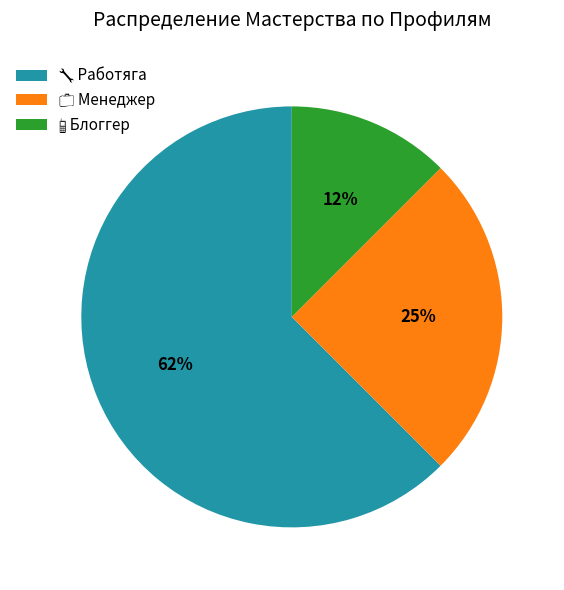

How many slices are in this pie chart?

3